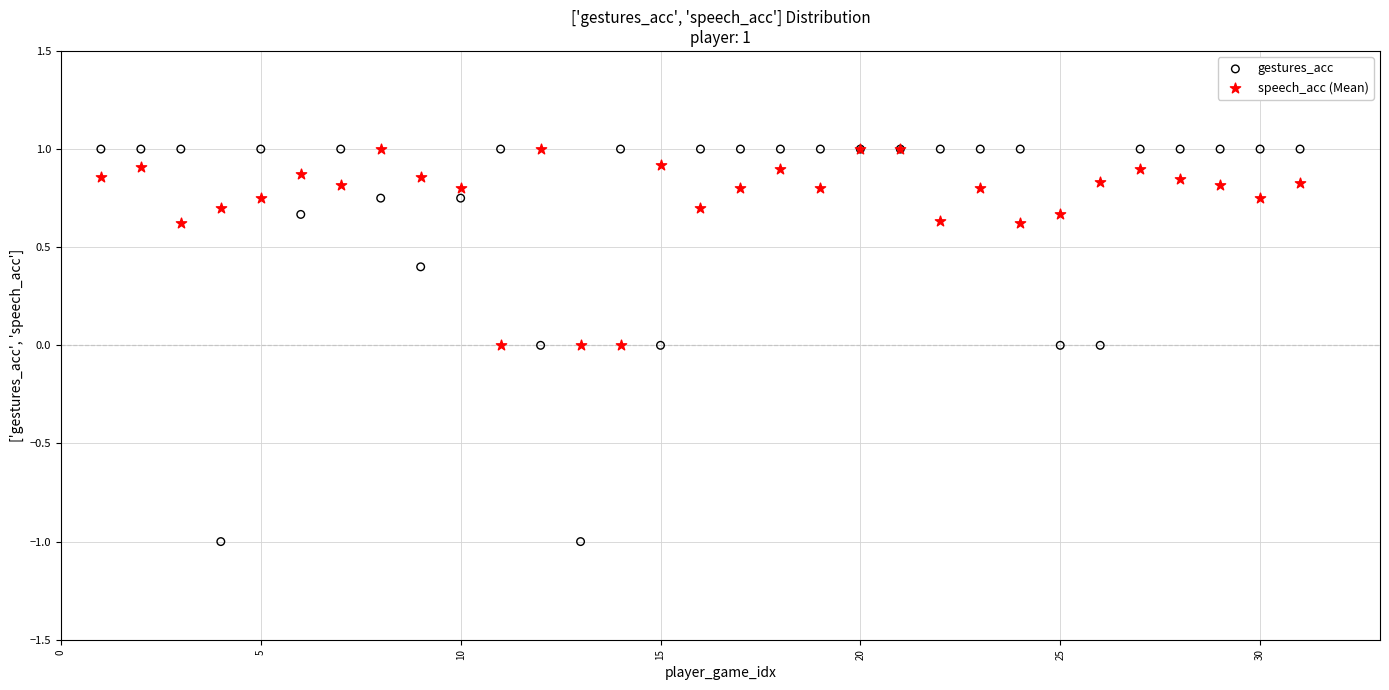

Which series has the largest Y range (max minus min)?

gestures_acc